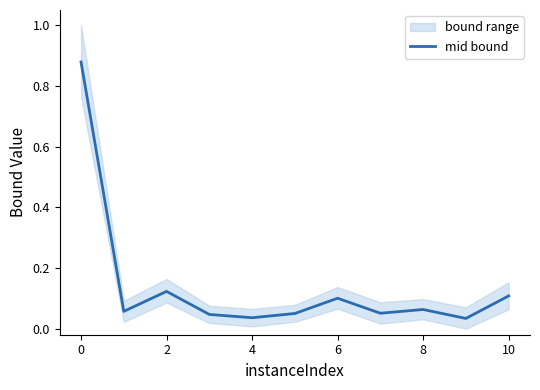

What is the label of the 10th point from the left?

9